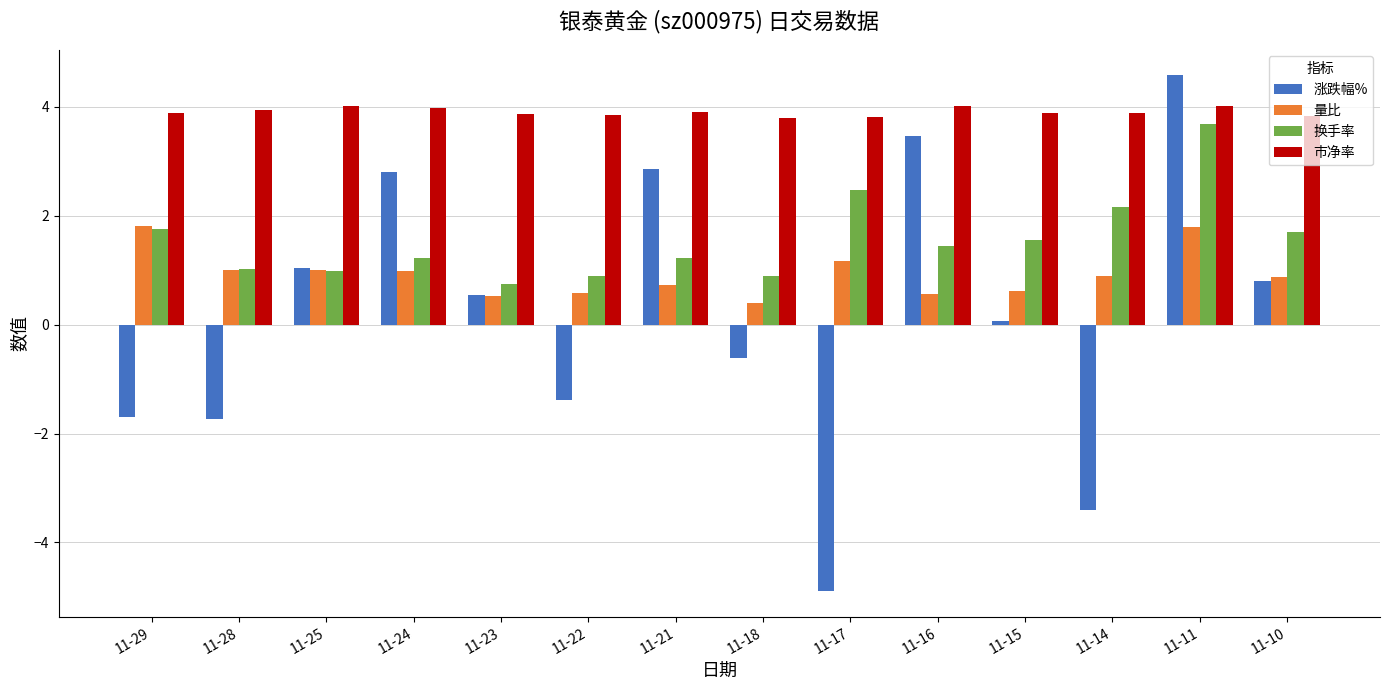

True or false: 换手率 has a value of 0.7 at 11-23.

True